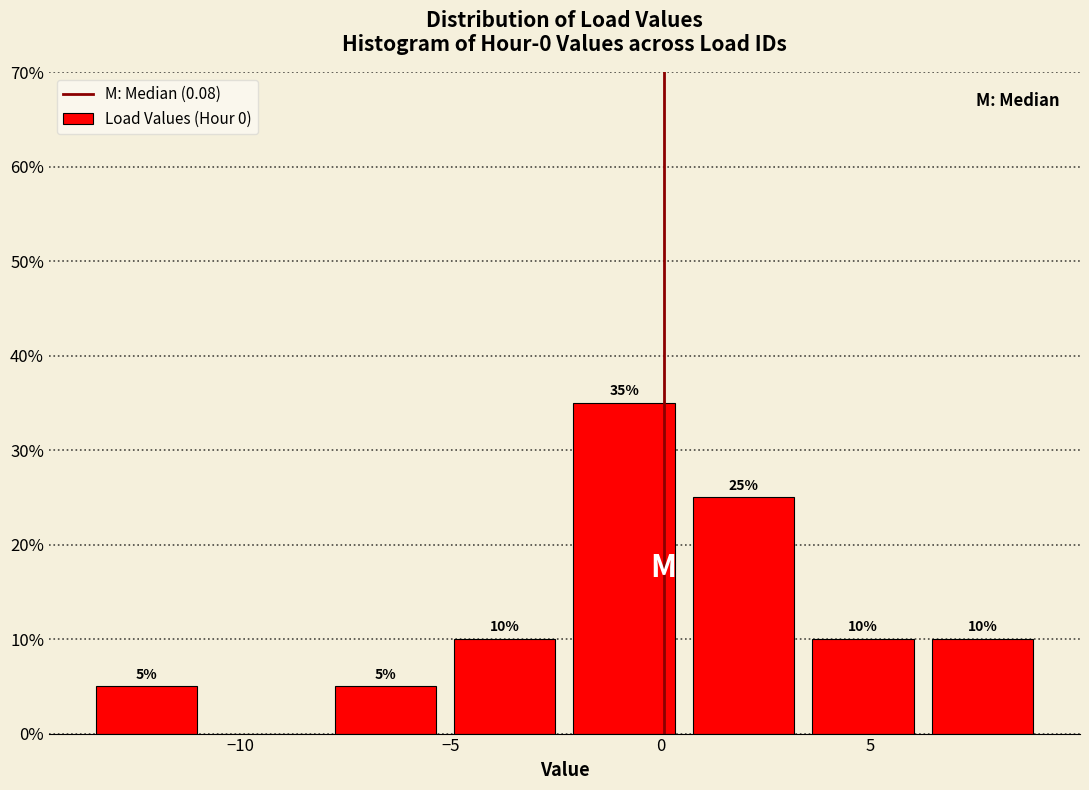

Over which range of the x-axis is the bar tallest?

-2.5 to 0.5